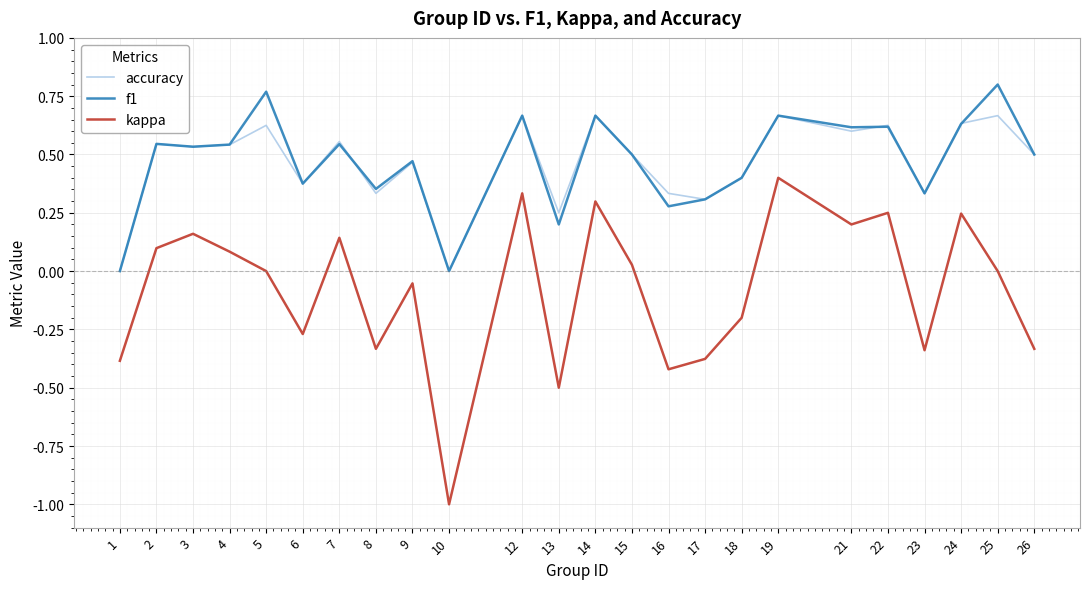

Rank the series by their maximum value, from lowest to highest.

kappa, accuracy, f1